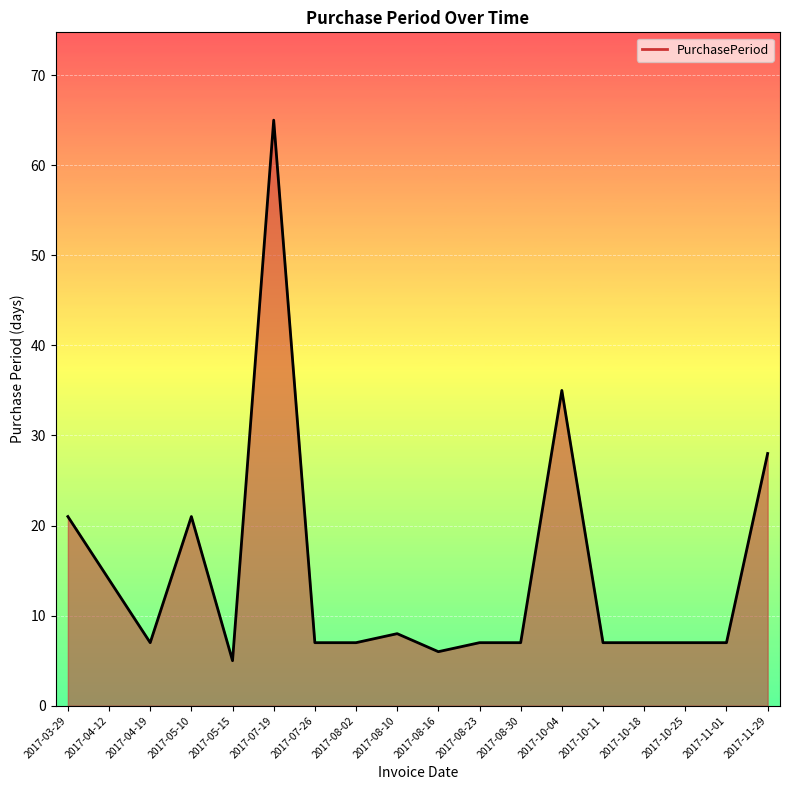

What is the smallest value displayed?

5